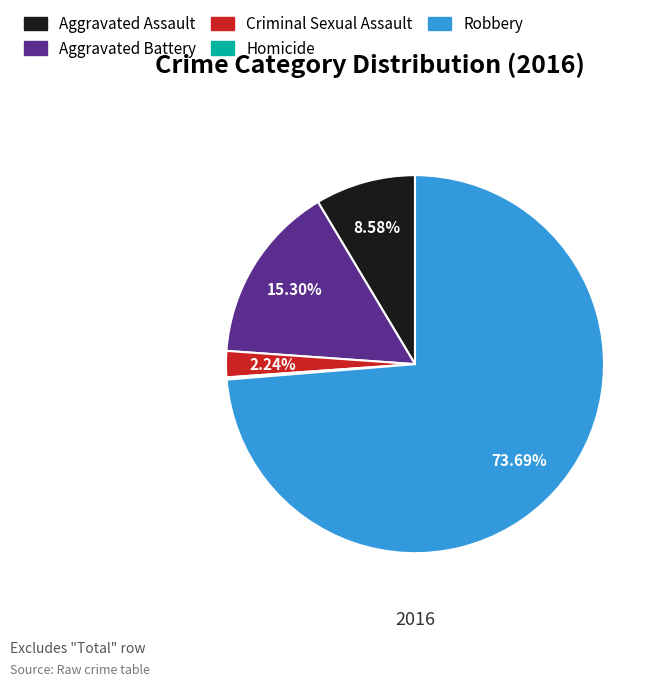

To the nearest percent, what is the difference between the Robbery and Aggravated Battery slice percentages?

58%